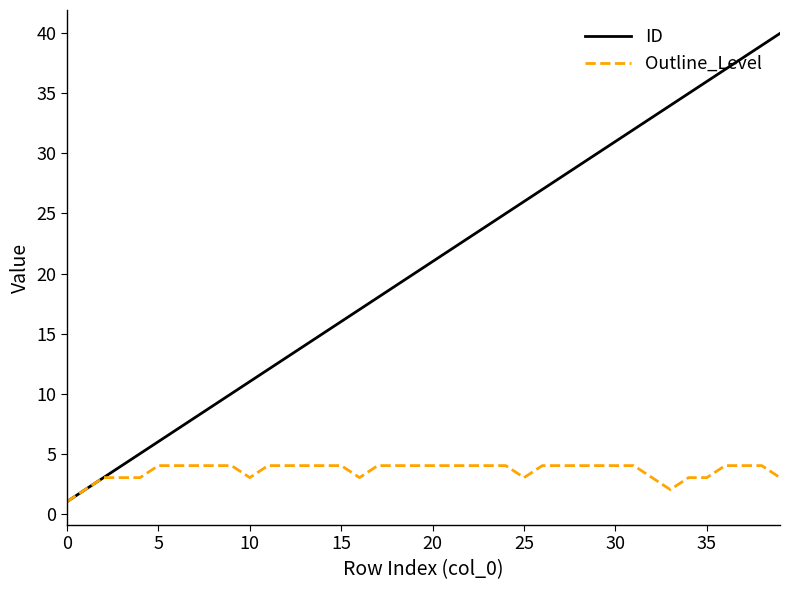

Which series has the widest spread of values?

ID